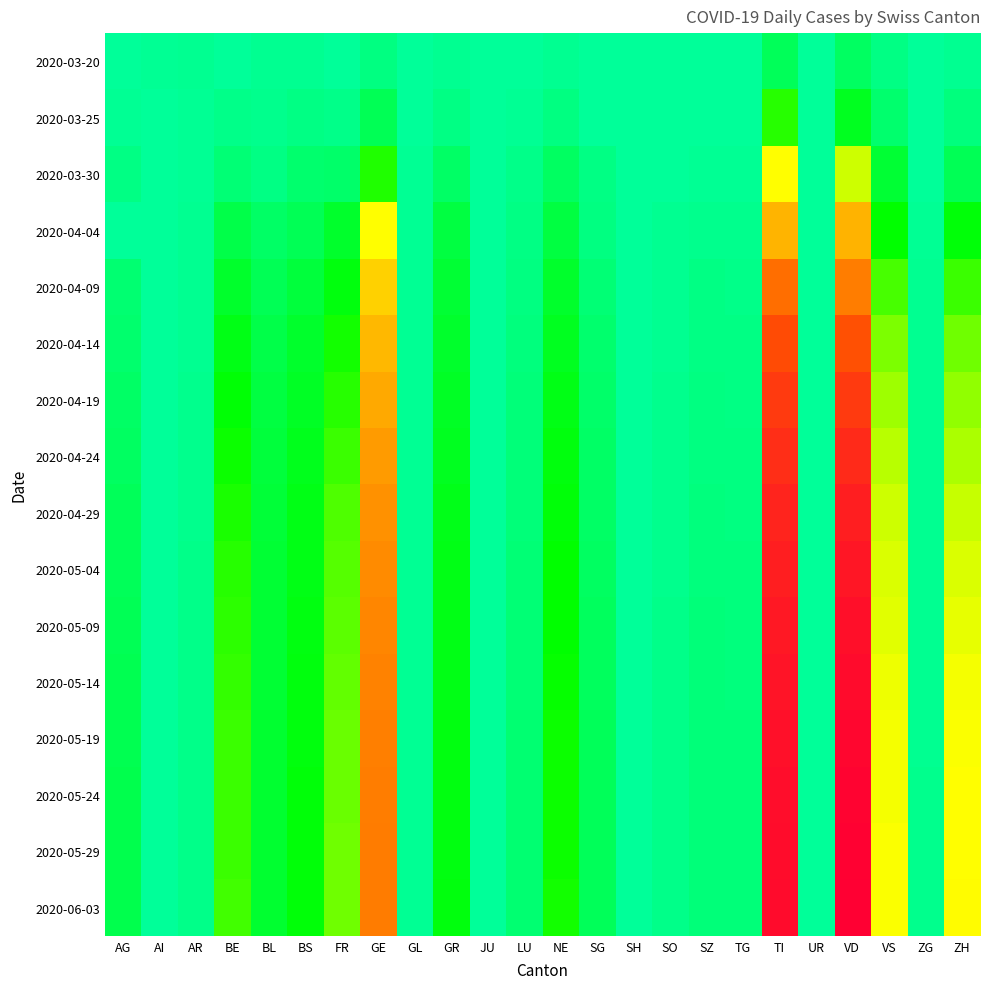

What is the total value across all series at VD?

4020